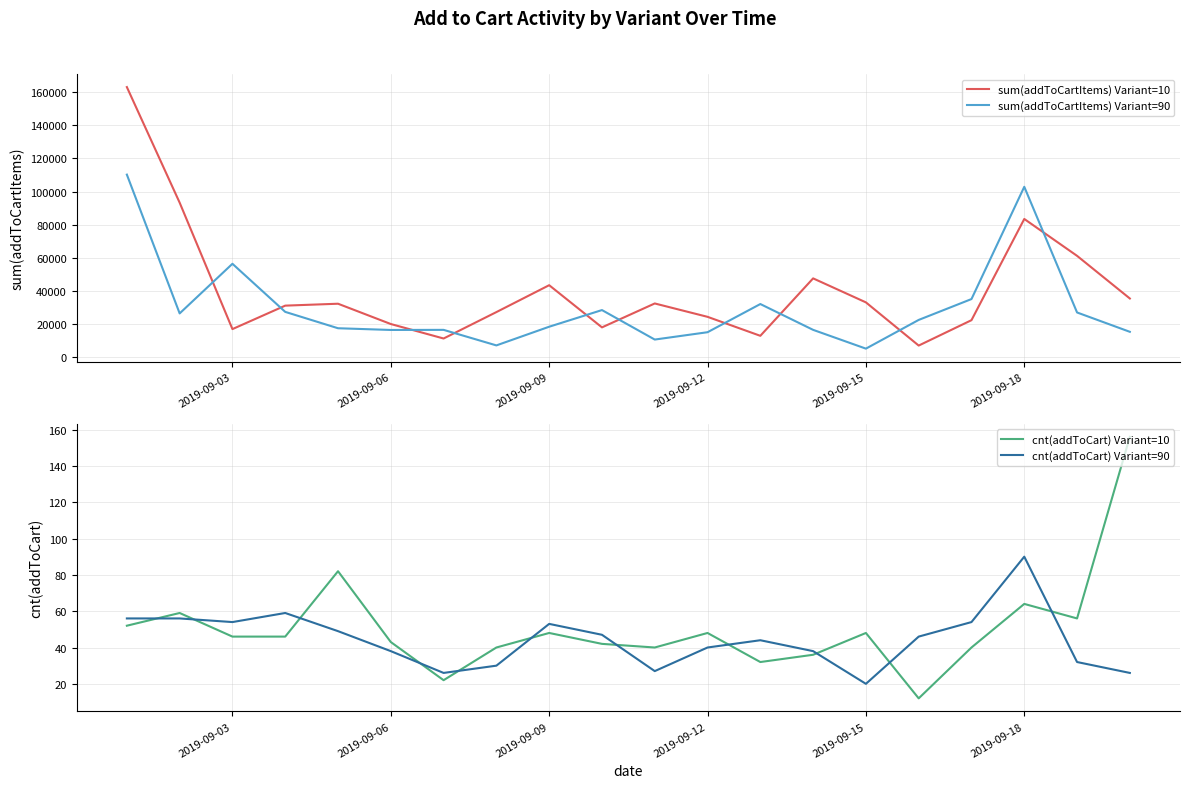

The value of sum(addToCartItems) Variant=90 at 2019-09-06 is 3678. True or false?

False